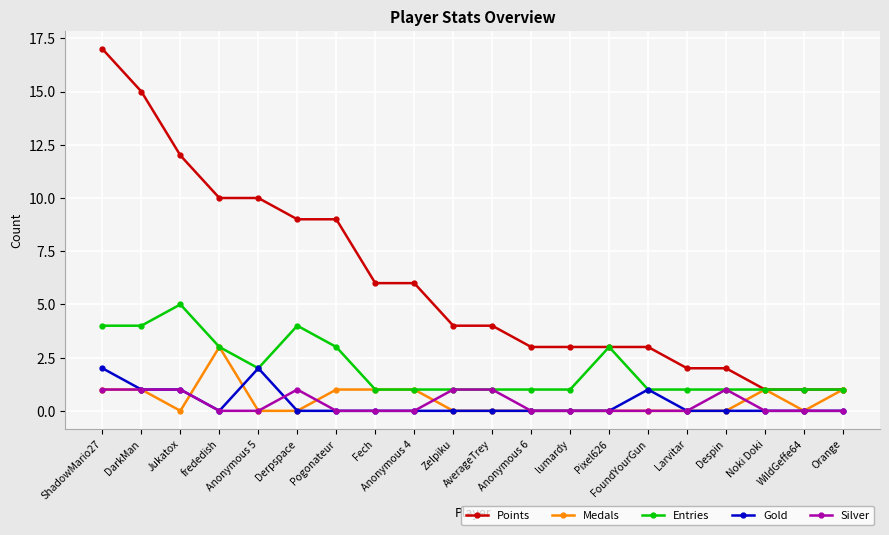

True or false: Entries has a value of 4 at Derpspace.

True